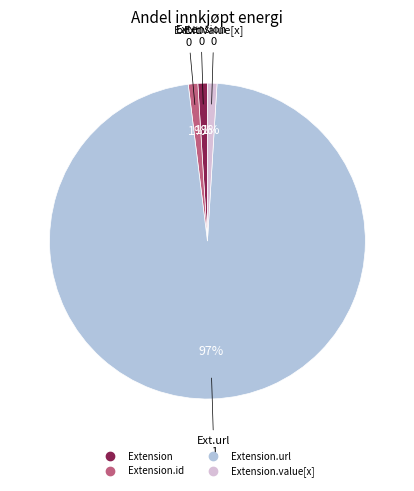

Does any single category account for the majority?

Yes